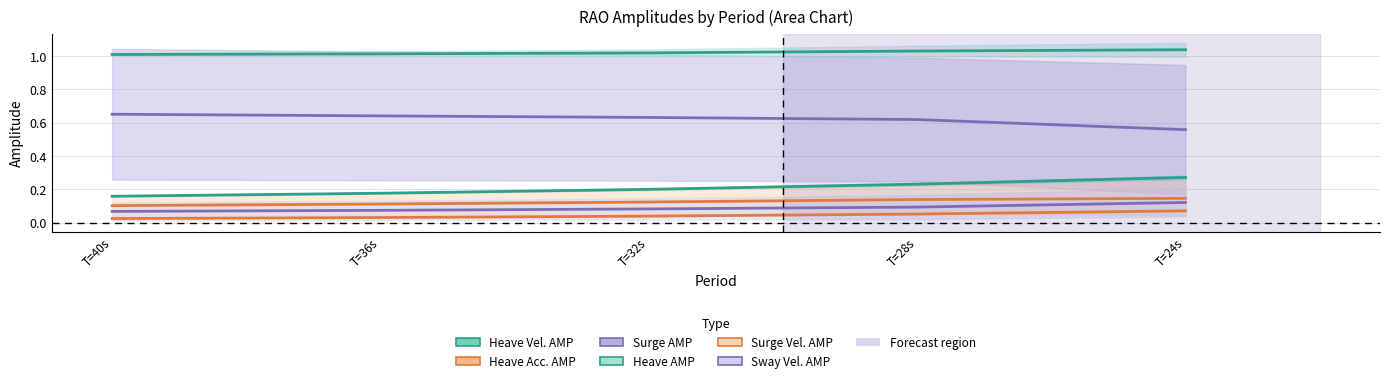

What is the label of the 3rd point from the left?

T=32s